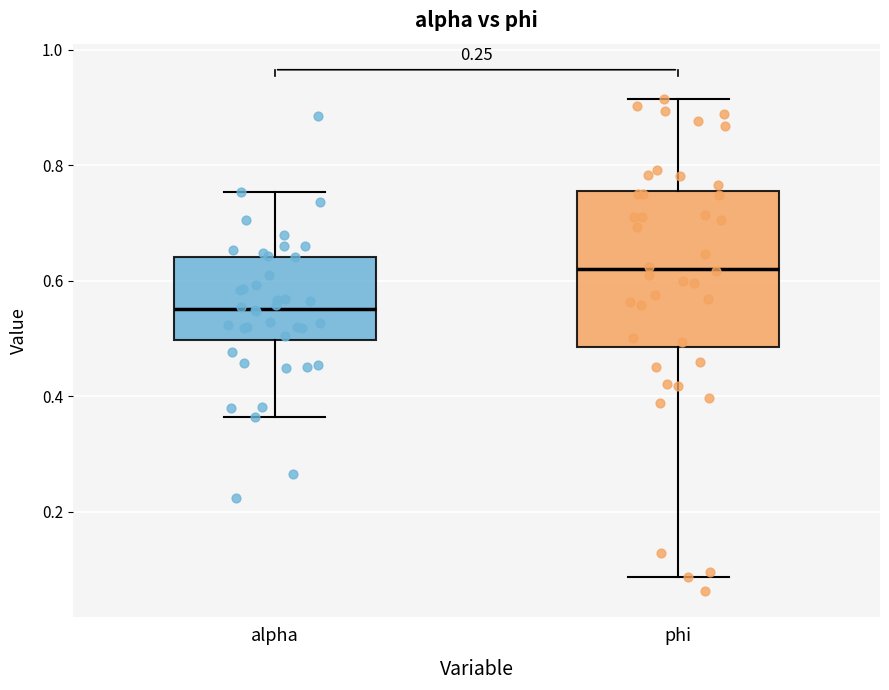

Which box's median line is the highest?

phi